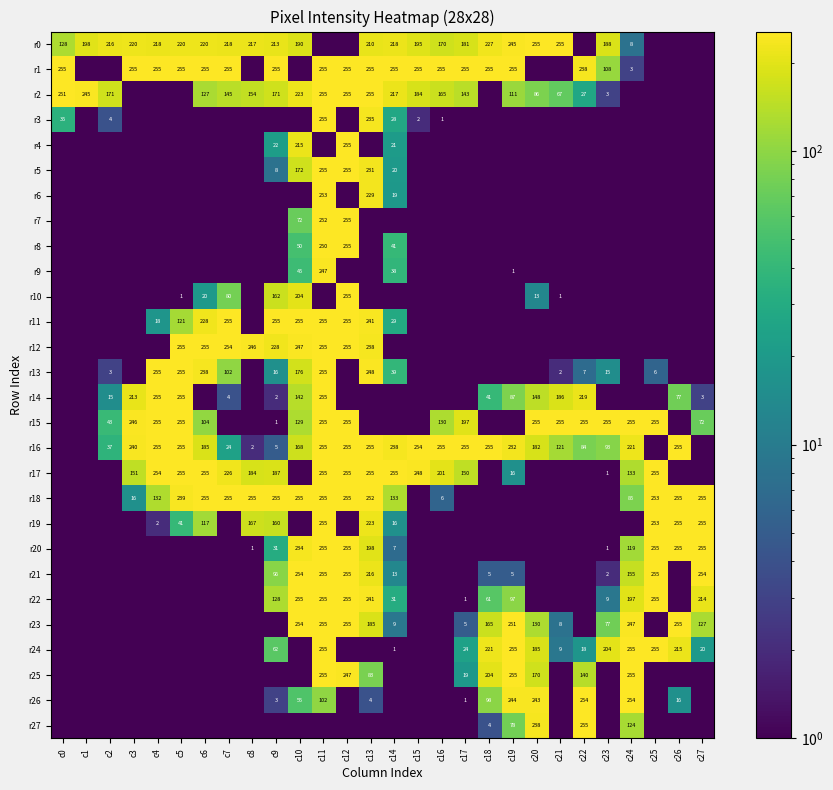

Is it true that r1 equals 255.0 at c13?

True